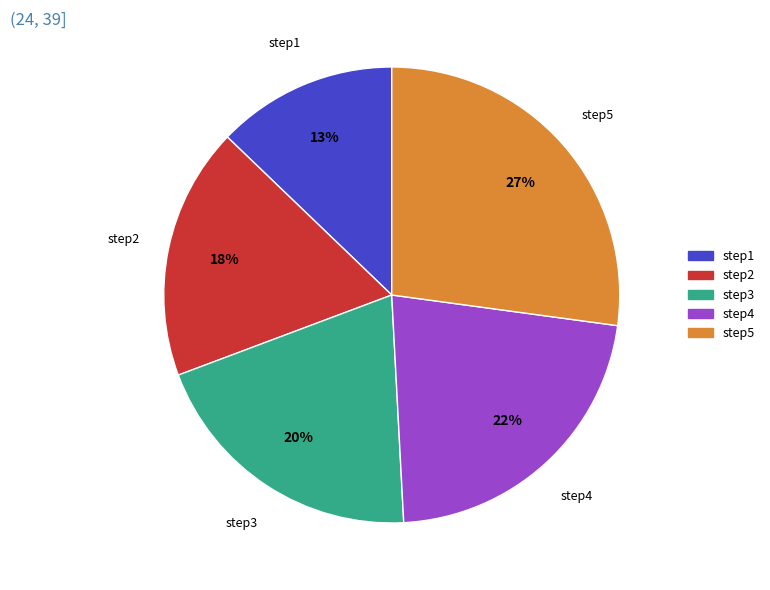

Is it true that step1 is 24% of the pie?

False